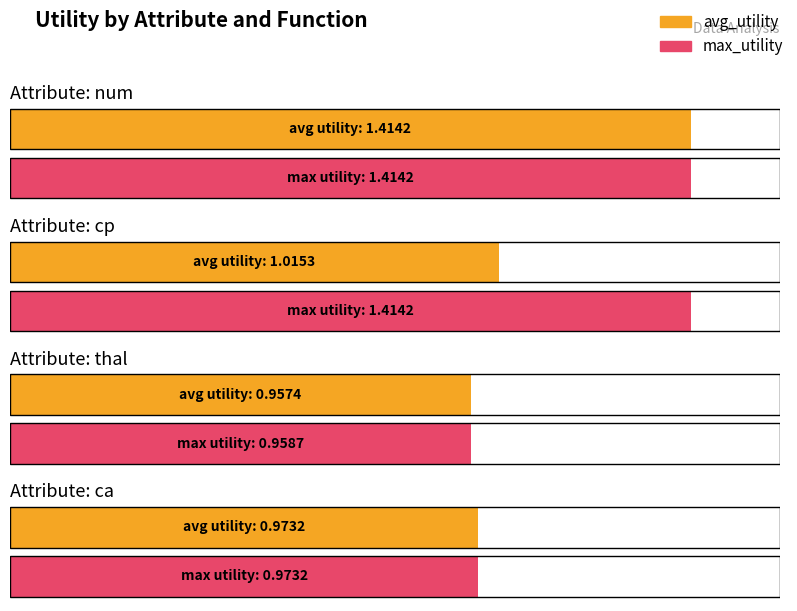

What is the average value of the max_utility series?

1.2